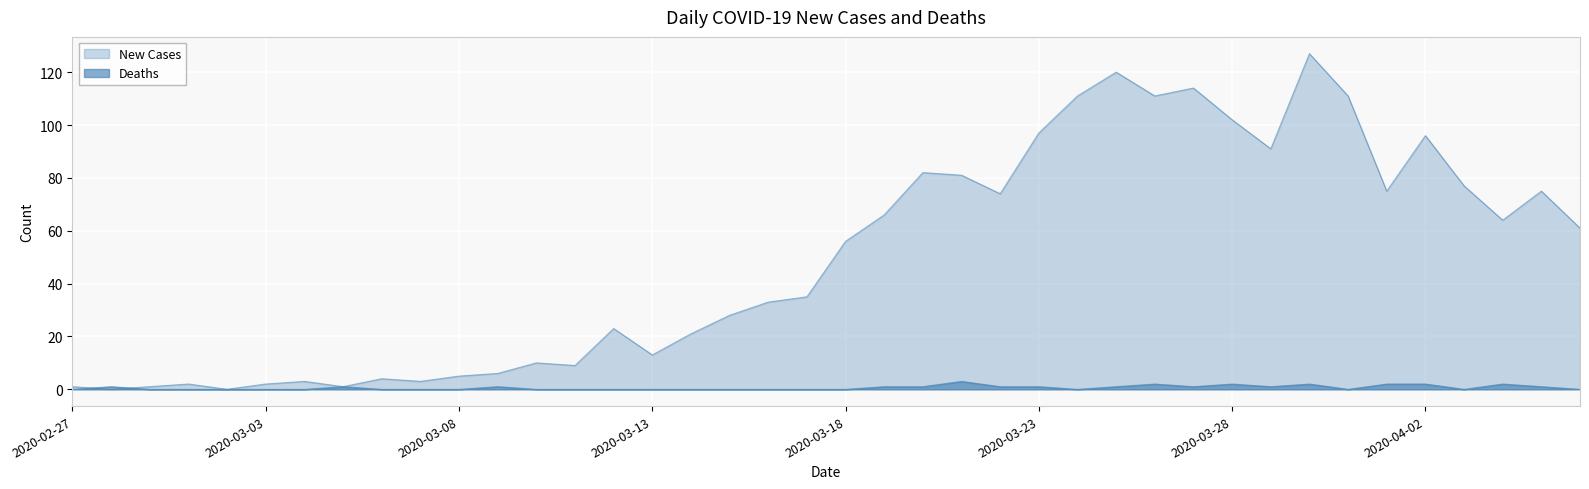

The value of Deaths at 2020-04-02 is 3. True or false?

False